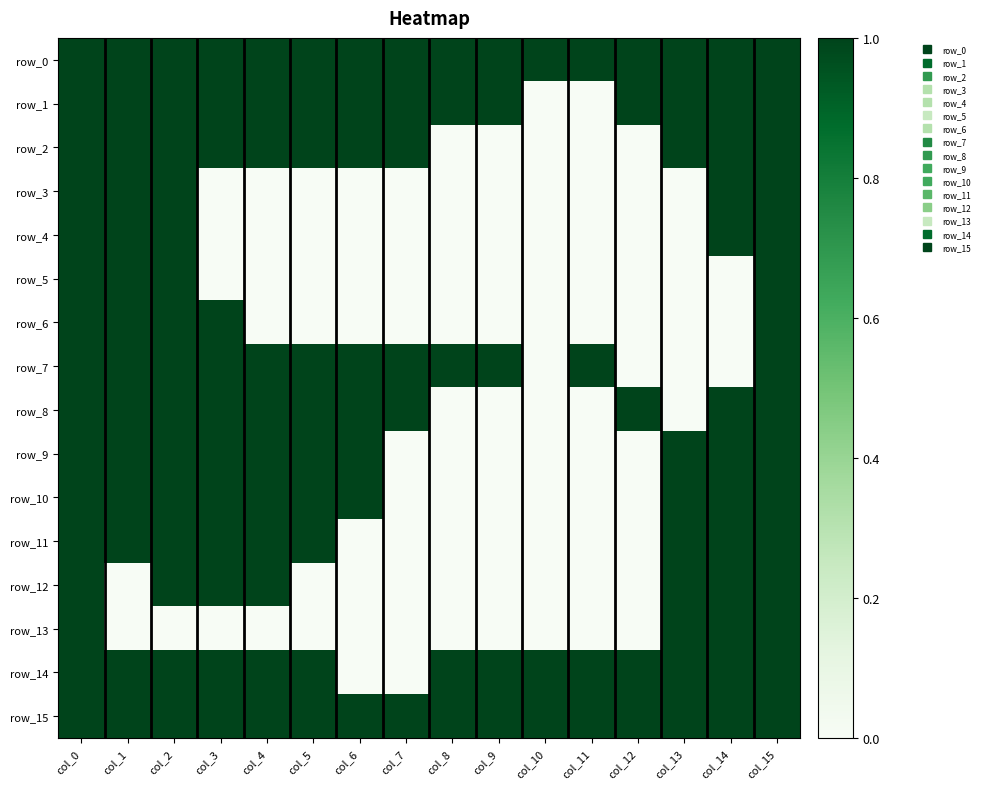

List the series in order of their peak value, lowest first.

row_0, row_1, row_2, row_3, row_4, row_5, row_6, row_7, row_8, row_9, row_10, row_11, row_12, row_13, row_14, row_15